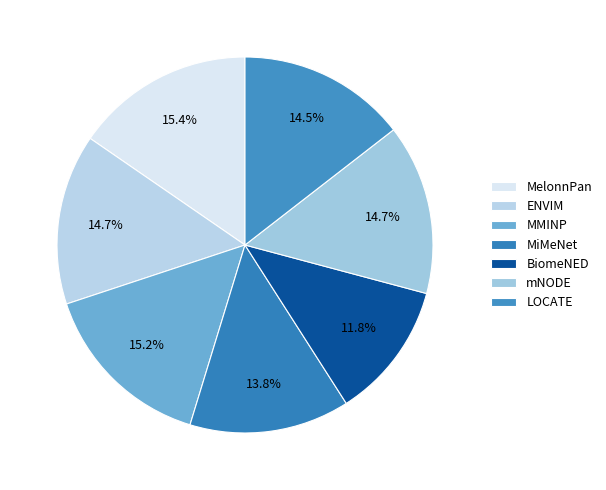

What percentage is the MMINP slice, to the nearest percent?

15%